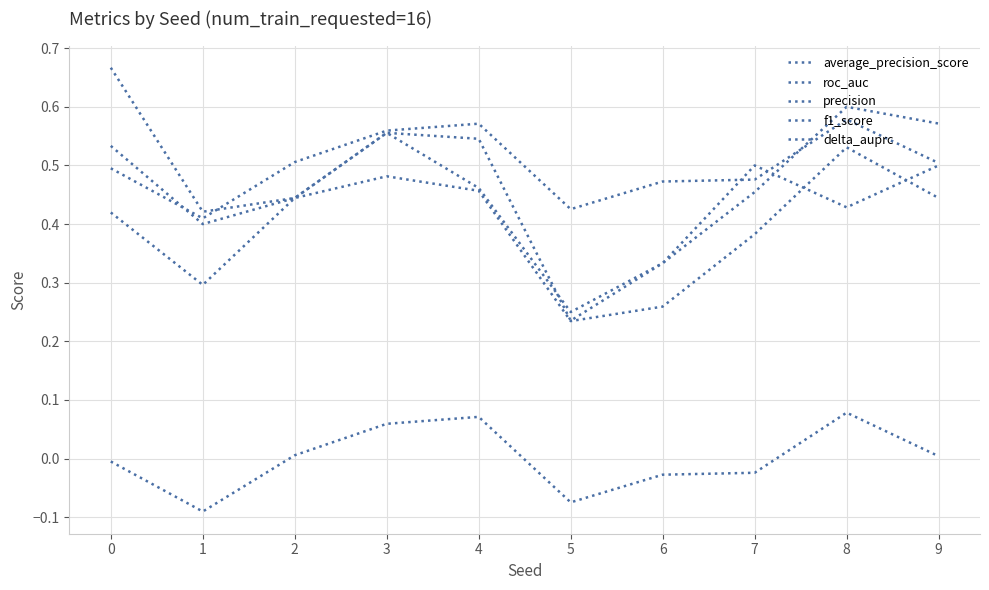

Does the chart display data point markers on the line(s)?

No